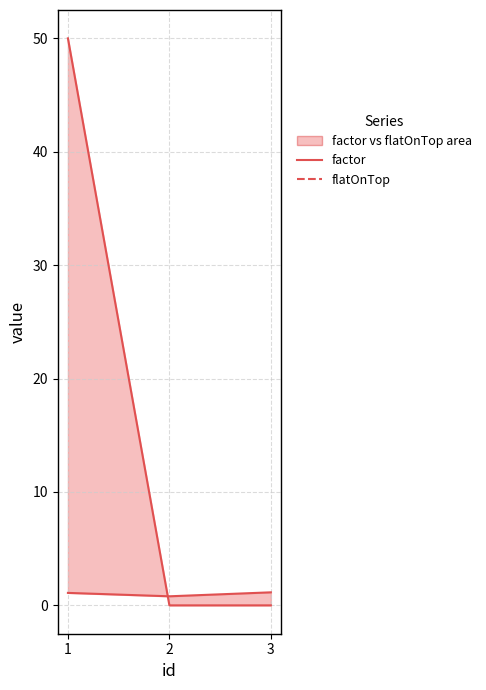

Is it true that flatOnTop equals 0.0 at 3?

True